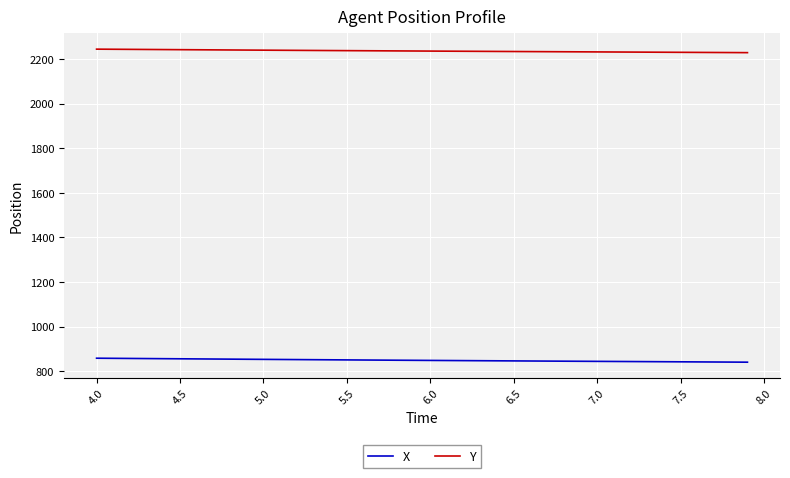

True or false: Y and X cross at least once.

False